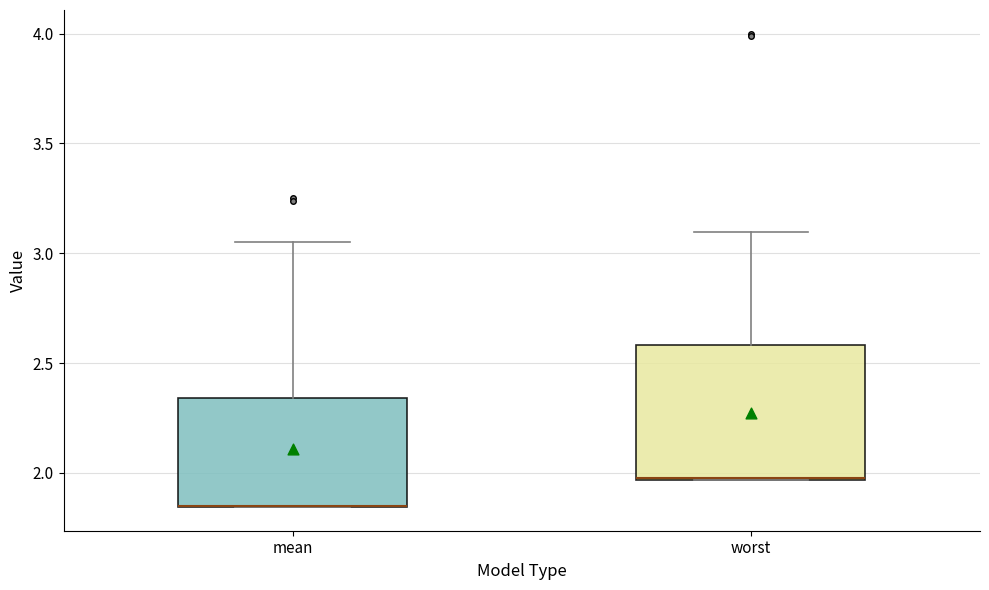

Reading left to right, read every box against the y-axis: the position of its median line, the range the box covers, and the ends of its whiskers. The values are not printed on the chart, so give them approximately, as read against the axis.

mean: median 1.85 (drawn on the box's lower edge), box 1.85 to 2.35, whiskers 1.85 to 3.05
worst: median 2.00 (drawn on the box's lower edge), box 1.95 to 2.60, whiskers 1.95 to 3.10